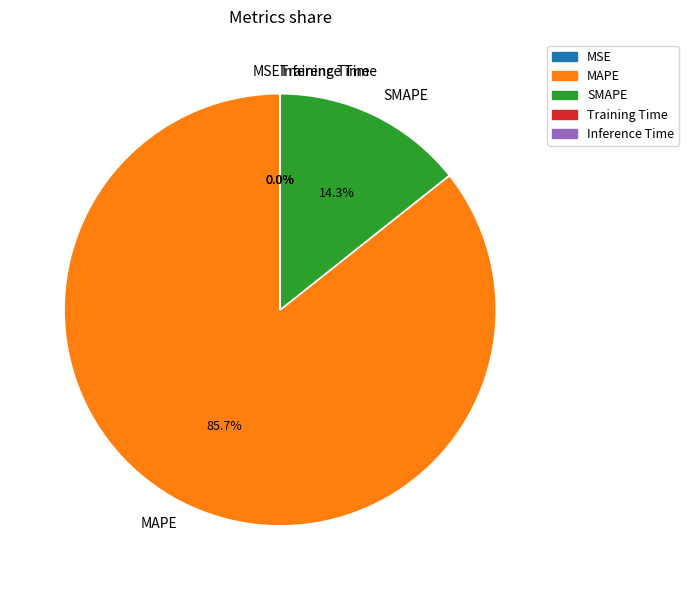

Combined, do SMAPE and MAPE account for over 50%?

Yes